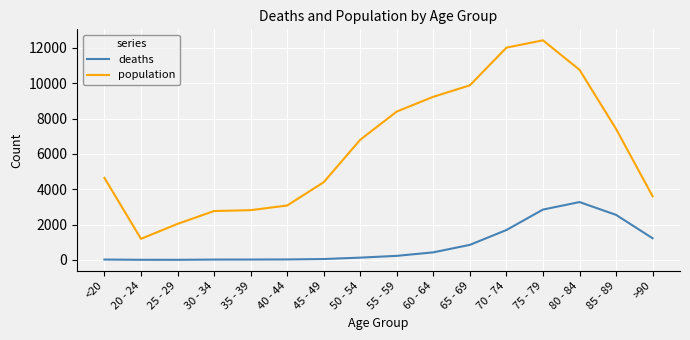

The value of population at 25 - 29 is 1104. True or false?

False